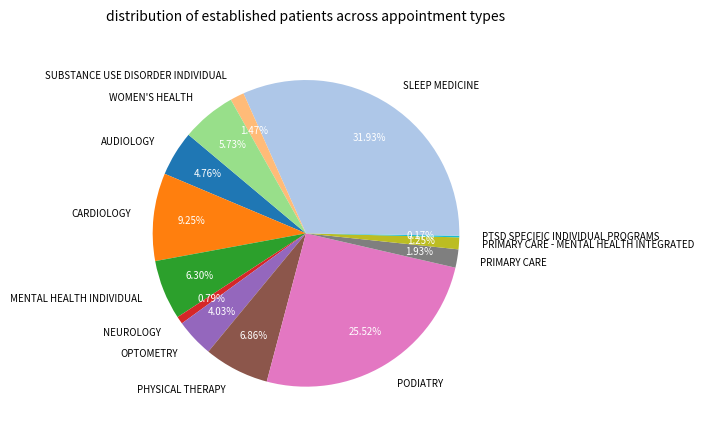

Is AUDIOLOGY the majority of the pie?

No